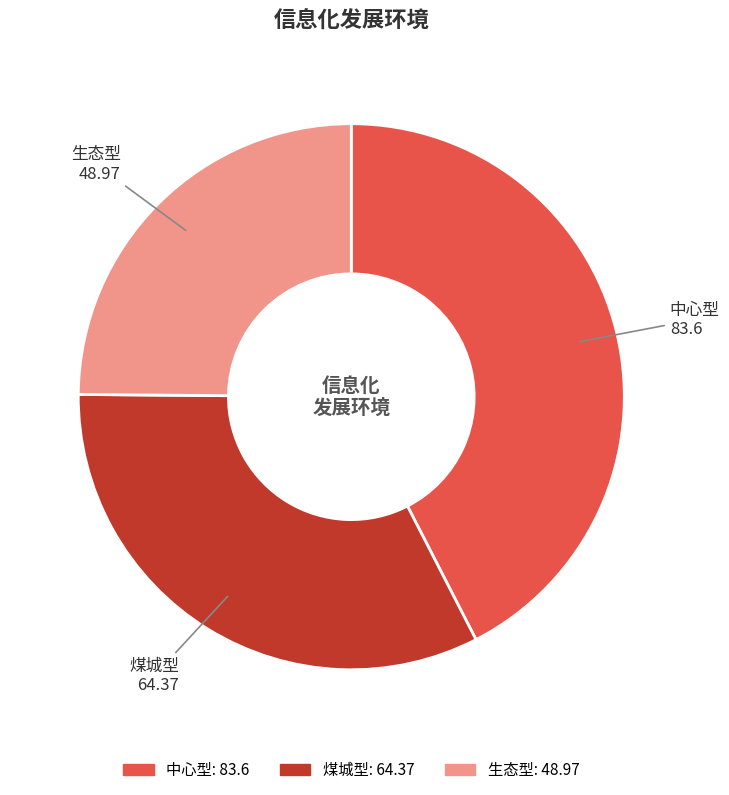

Rank the categories by value from highest to lowest.

中心型, 煤城型, 生态型